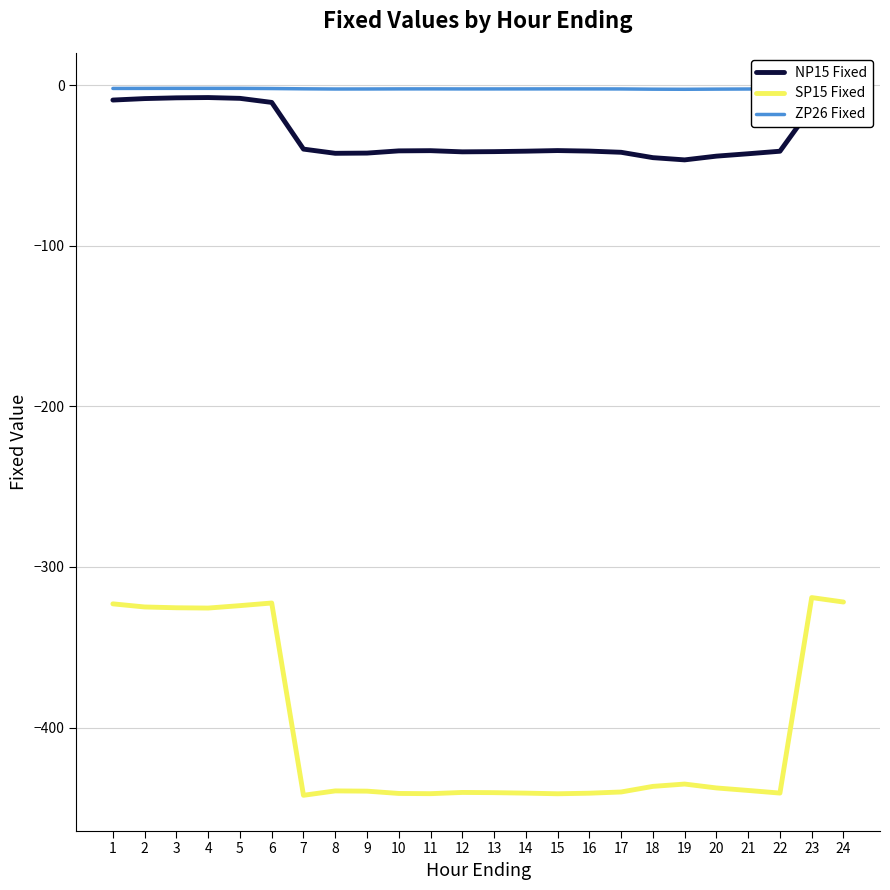

Which series has the largest total across all categories?

ZP26 Fixed